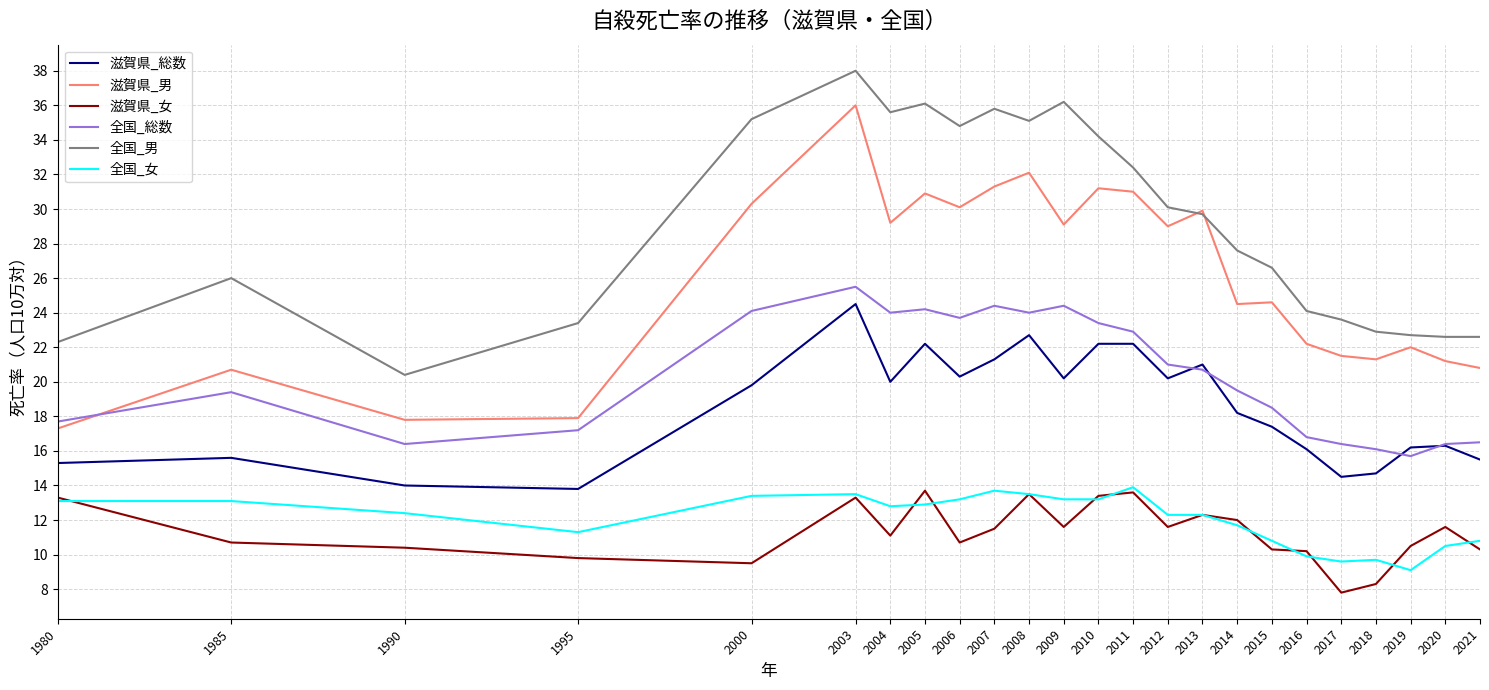

What is the difference between the highest and lowest values at 2005?

23.2